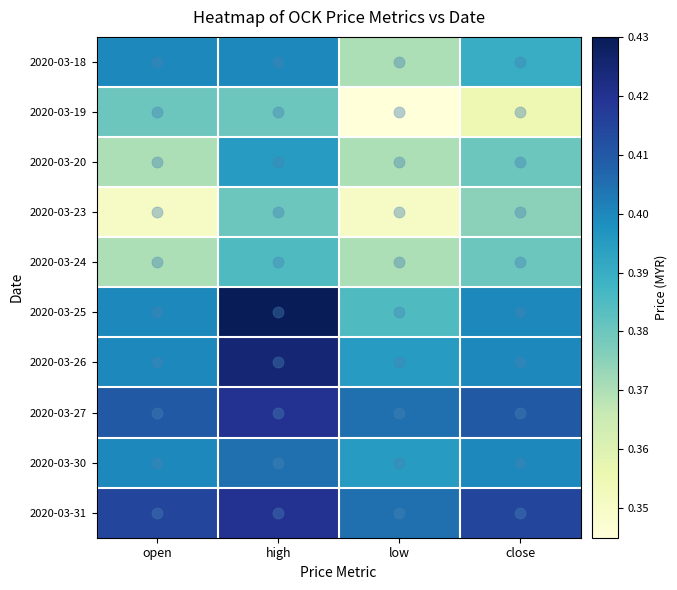

Reading left to right, list all the values displayed in this chart.

2020-03-18: open=0.4	high=0.4	low=0.4	close=0.4
2020-03-19: open=0.4	high=0.4	low=0.3	close=0.4
2020-03-20: open=0.4	high=0.4	low=0.4	close=0.4
2020-03-23: open=0.3	high=0.4	low=0.3	close=0.4
2020-03-24: open=0.4	high=0.4	low=0.4	close=0.4
2020-03-25: open=0.4	high=0.4	low=0.4	close=0.4
2020-03-26: open=0.4	high=0.4	low=0.4	close=0.4
2020-03-27: open=0.4	high=0.4	low=0.4	close=0.4
2020-03-30: open=0.4	high=0.4	low=0.4	close=0.4
2020-03-31: open=0.4	high=0.4	low=0.4	close=0.4